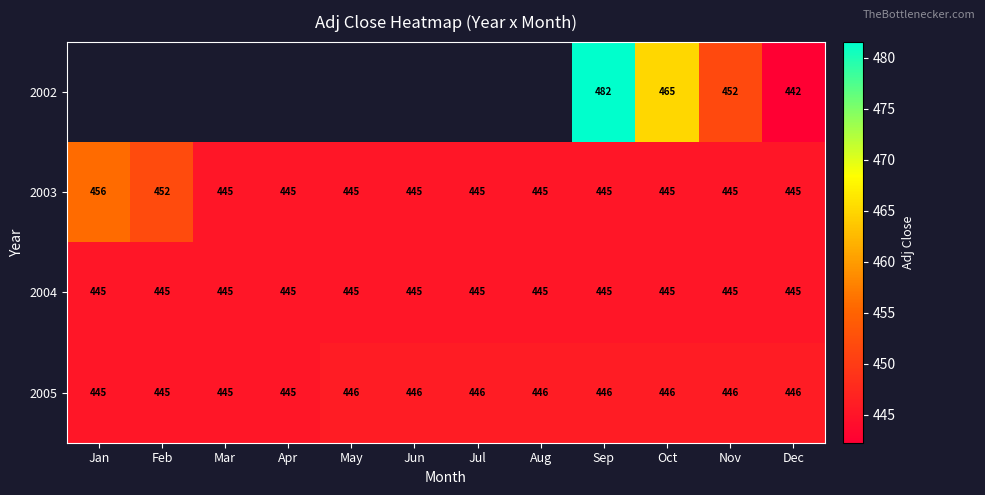

True or false: 2004 has a value of 622.8 at Mar.

False